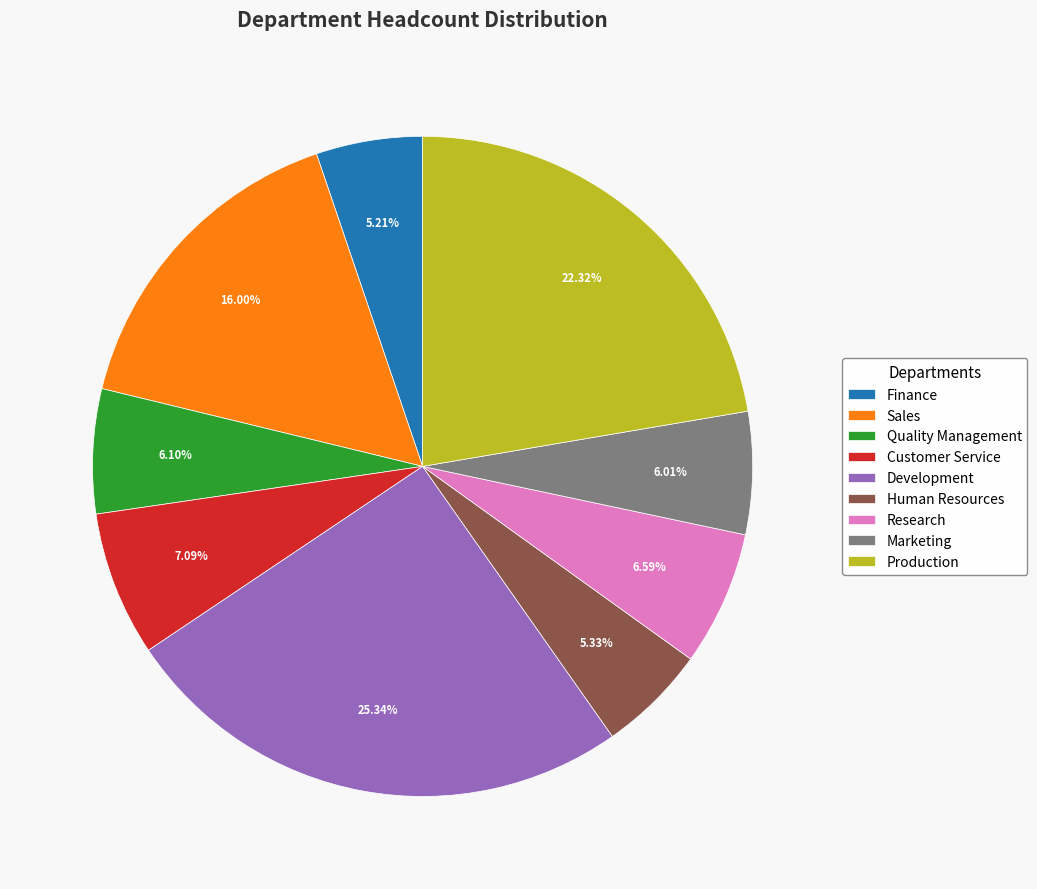

Is Quality Management the majority of the pie?

No